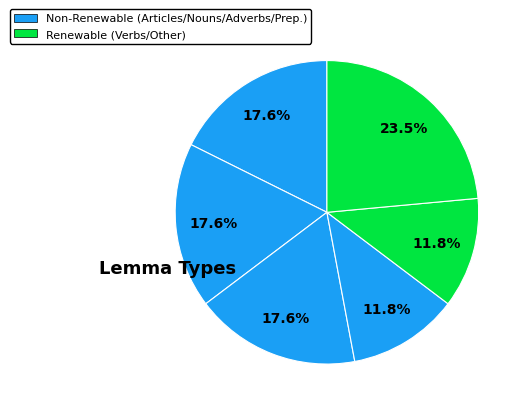

Does any single category account for the majority?

No